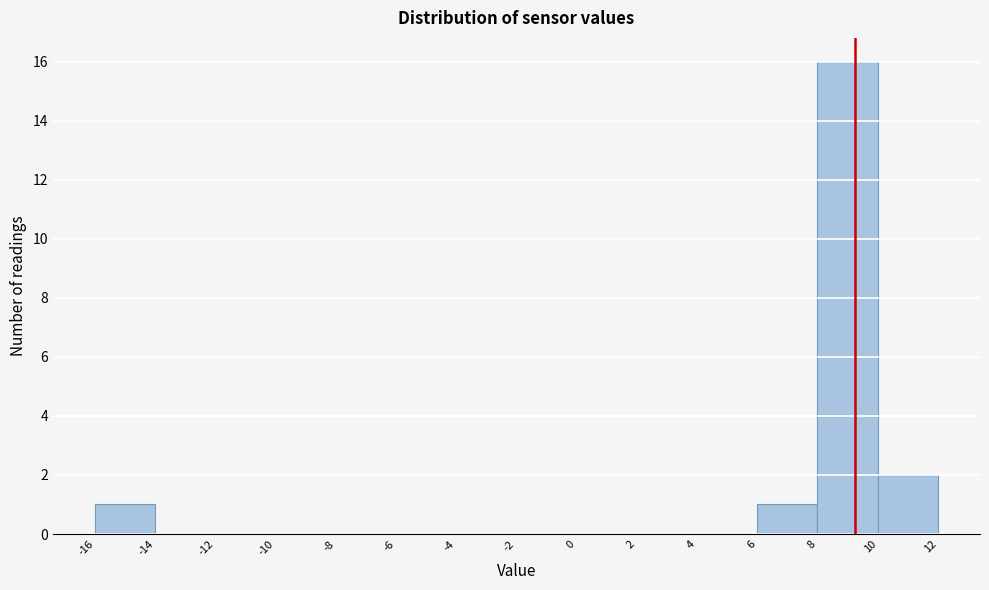

Over which range of the x-axis is the bar tallest?

8 to 10